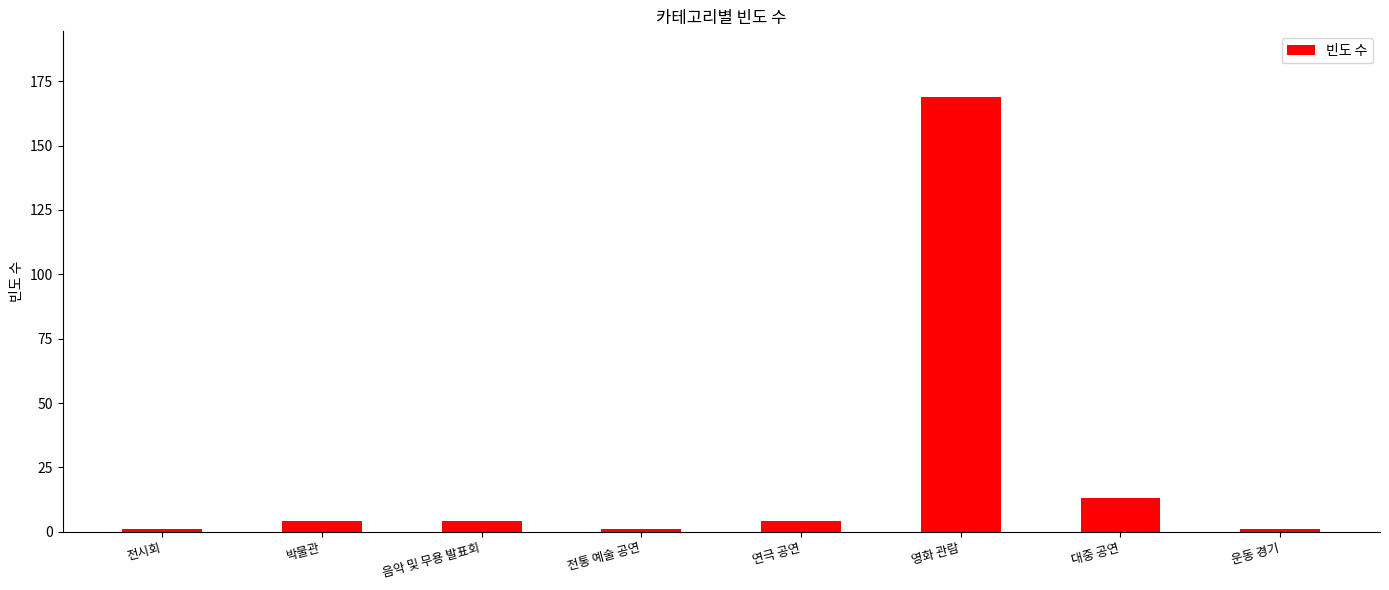

Which category has the highest value across all series?

영화 관람